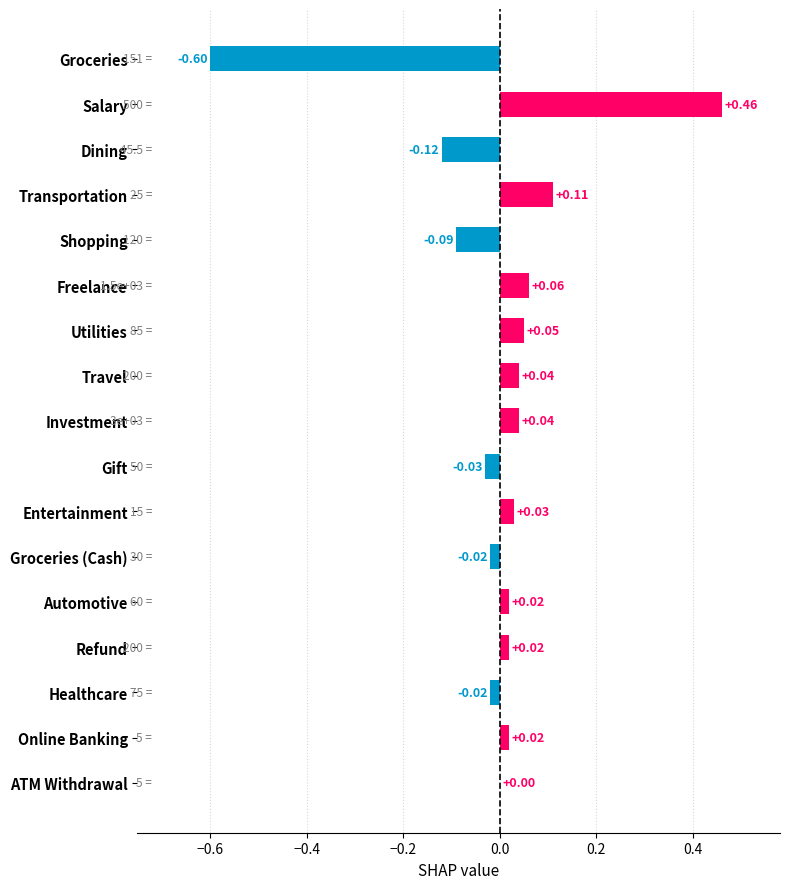

What is the change in value from Salary to Entertainment?

-0.4